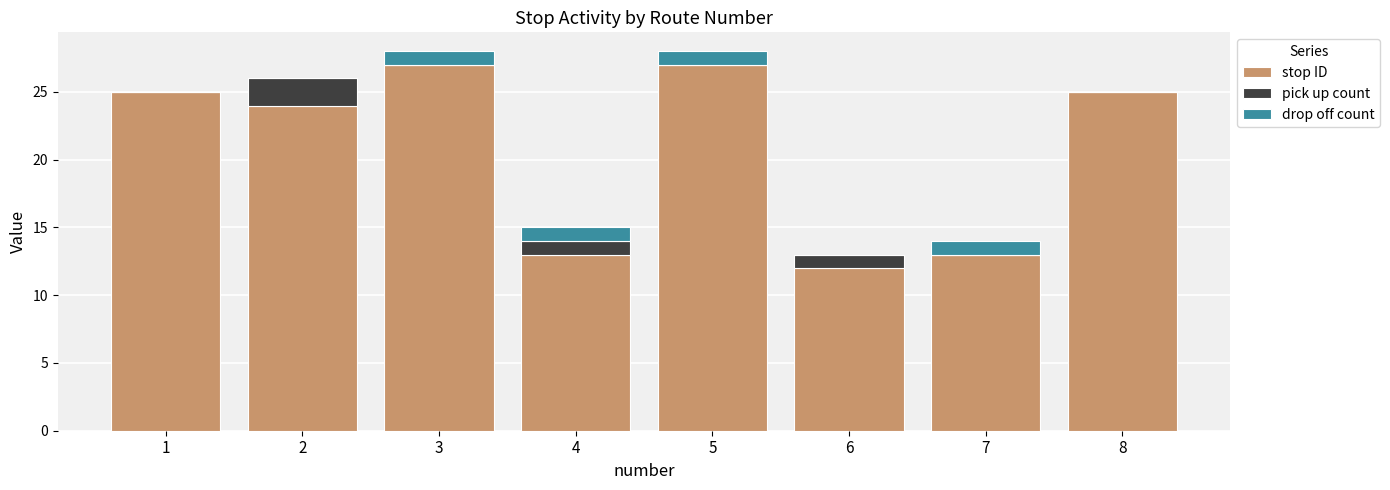

Is it true that stop ID equals 35 at 2?

False